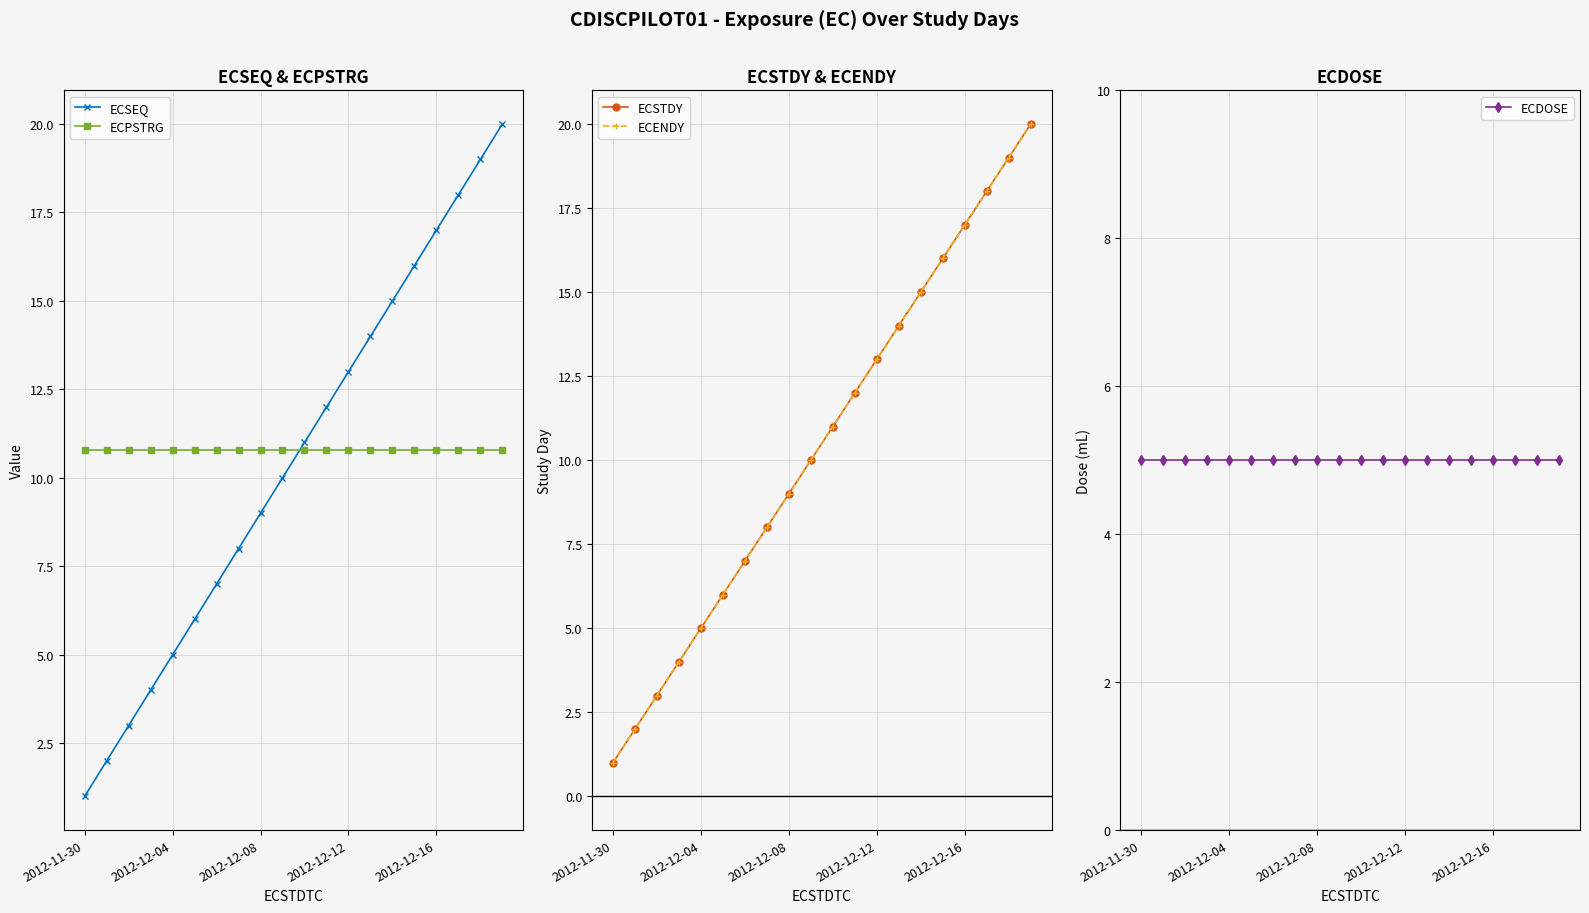

What is the label of the 16th point from the left?

15